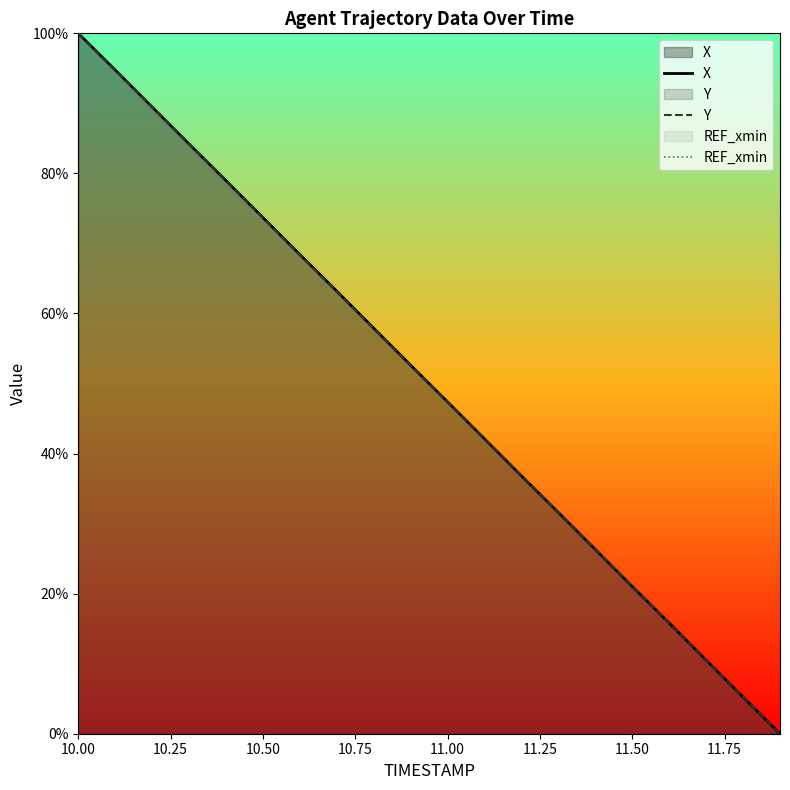

What are all the series names shown in the legend?

X, Y, REF_xmin